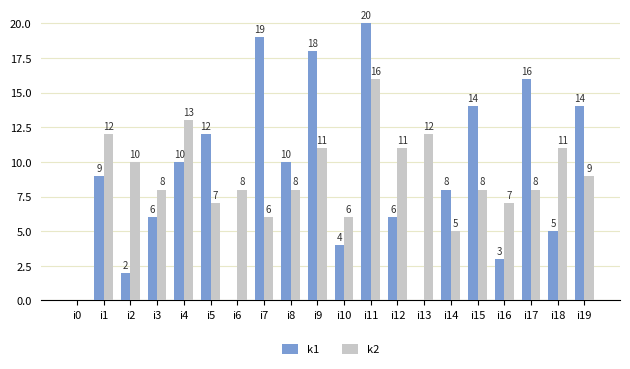

Does the chart contain stacked bars?

No